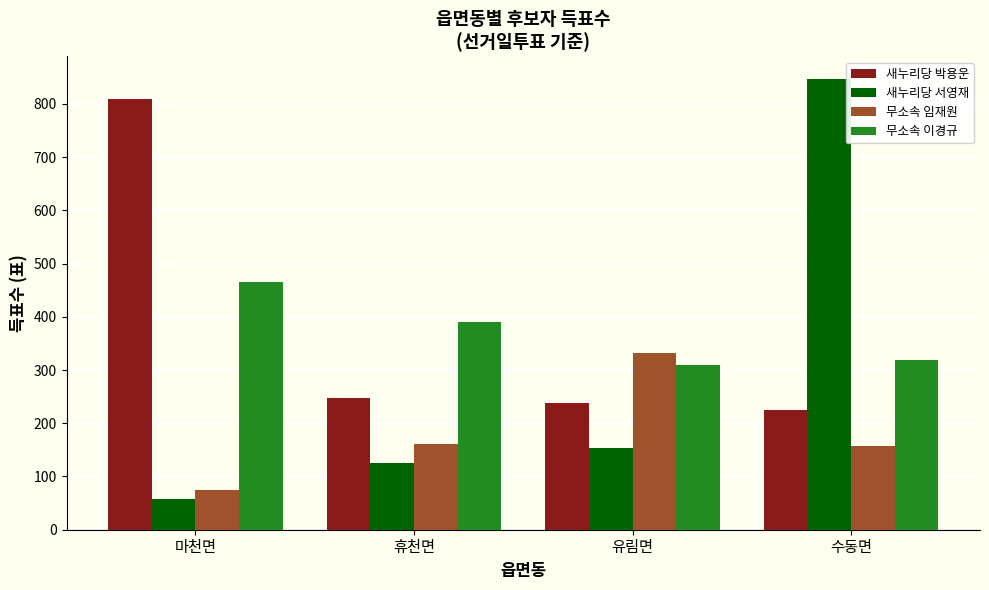

What position from the left is 유림면?

3